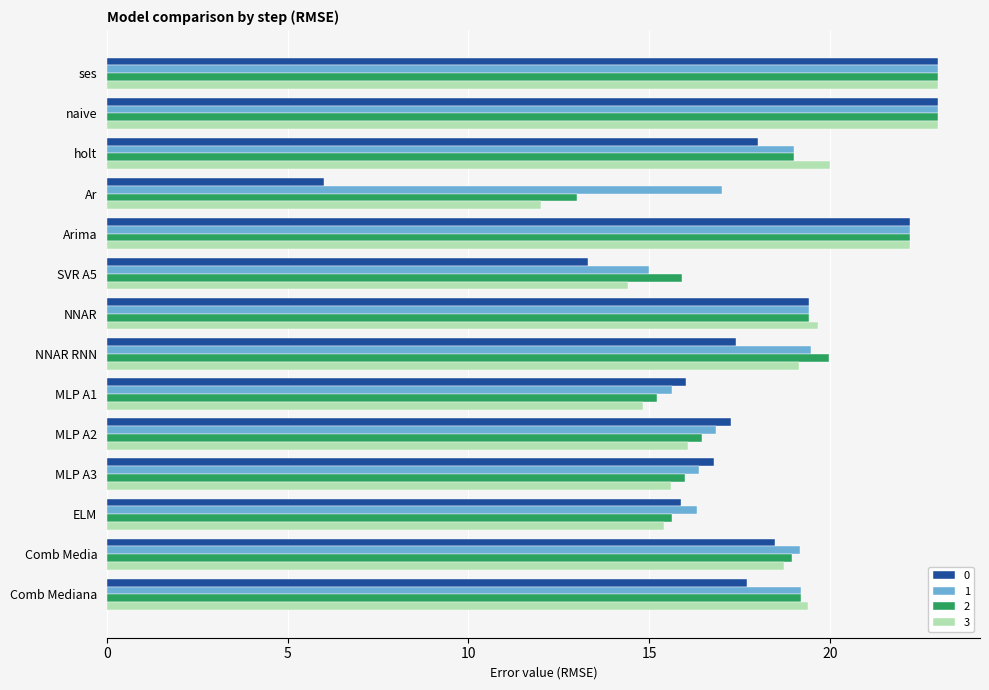

Rank the series at Ar from highest to lowest value.

1, 2, 3, 0